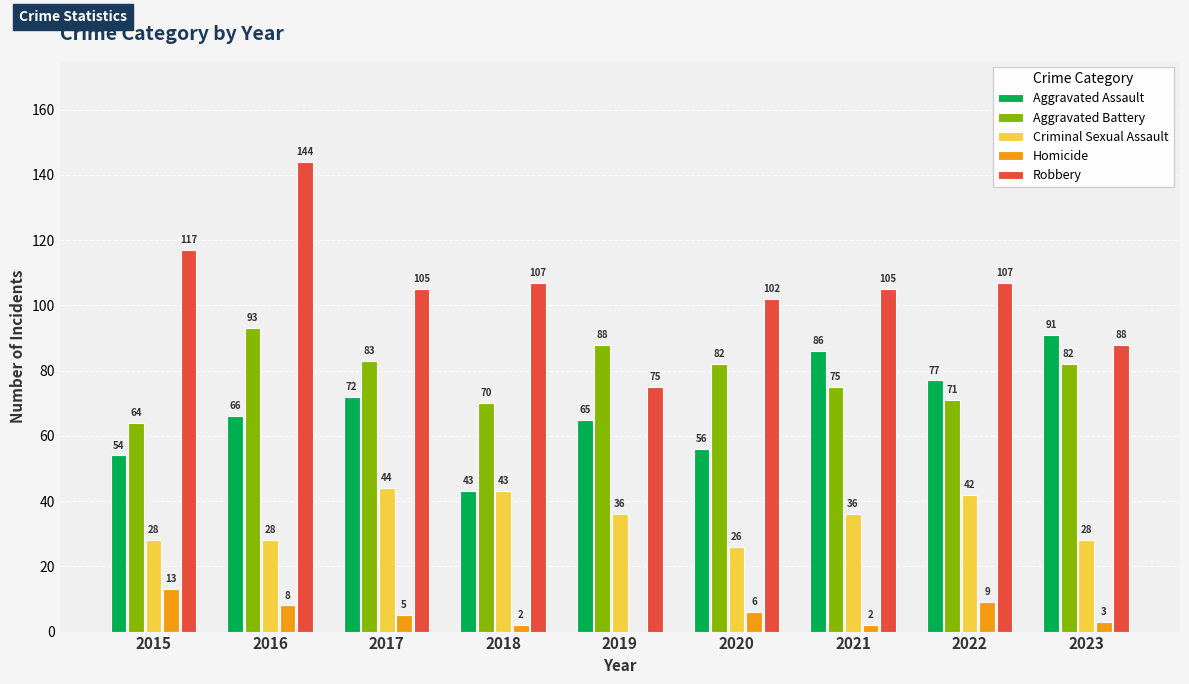

Count the number of categories in the chart.

9